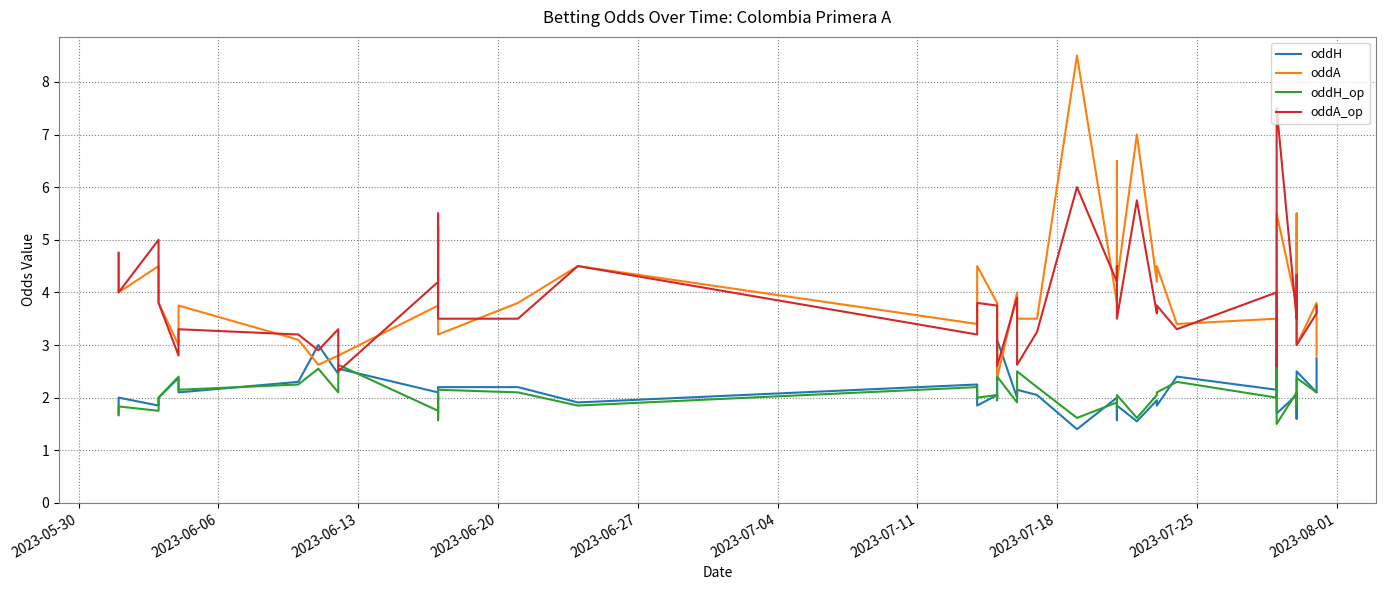

What is the value of the oddA point at the 23rd from the left?

3.5